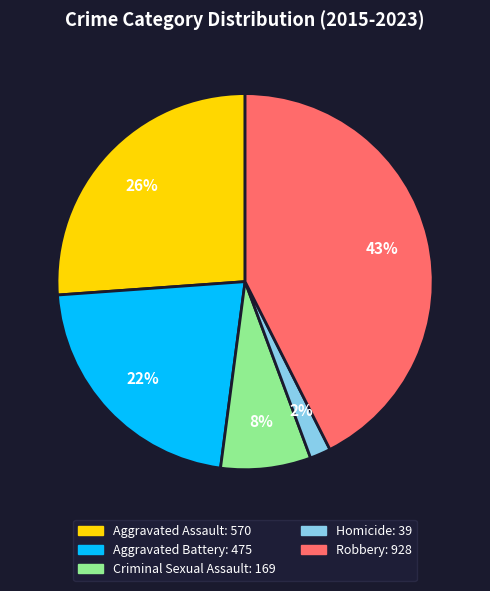

Is it true that Robbery is 50% of the pie?

False